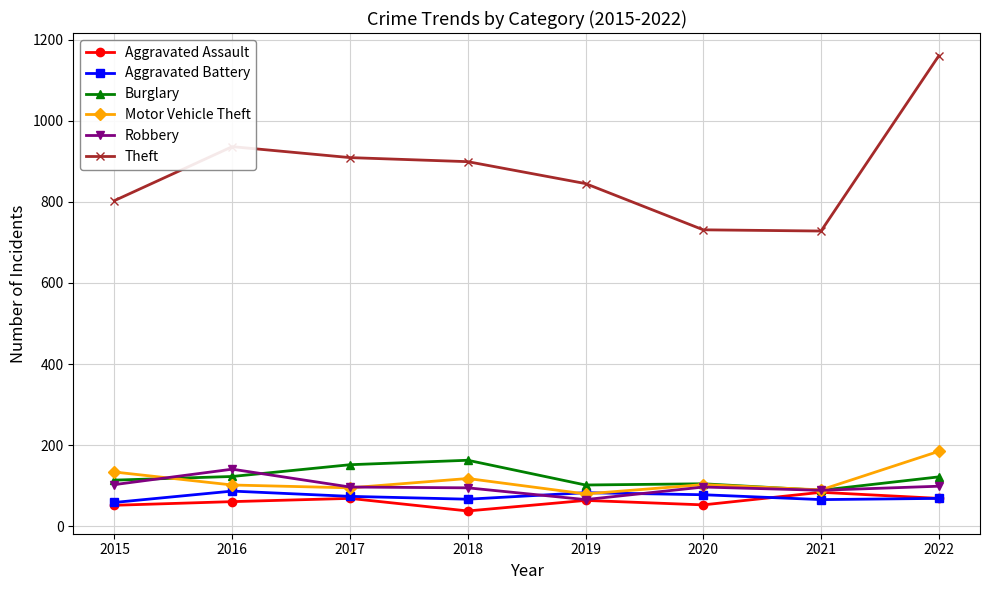

What are all the series names shown in the legend?

Aggravated Assault, Aggravated Battery, Burglary, Motor Vehicle Theft, Robbery, Theft